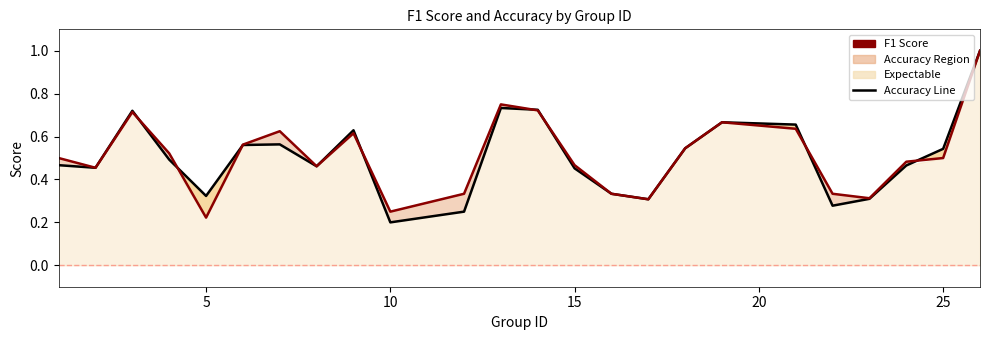

Count the number of categories in the chart.

24